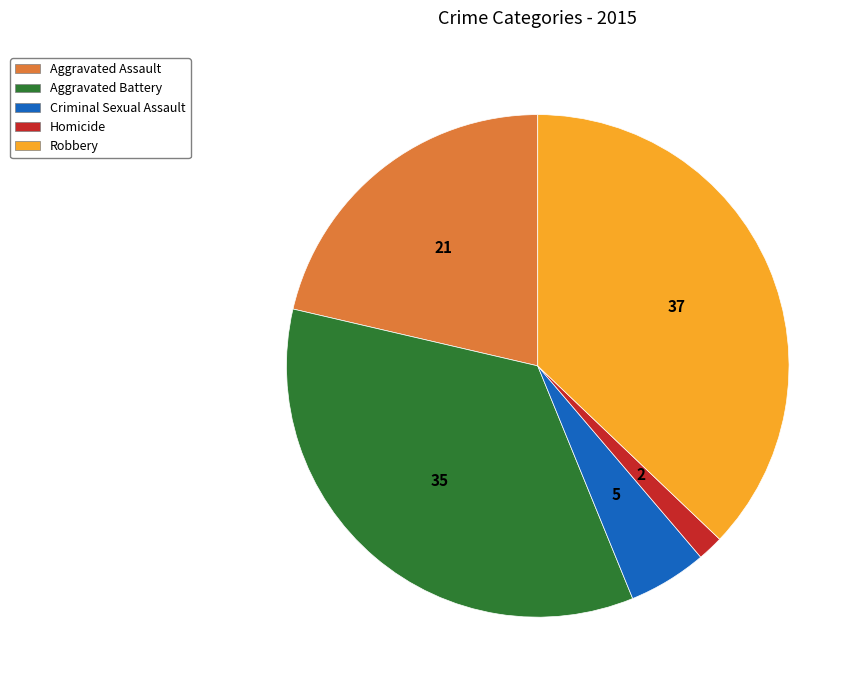

Rank the categories by value from highest to lowest.

Robbery, Aggravated Battery, Aggravated Assault, Criminal Sexual Assault, Homicide